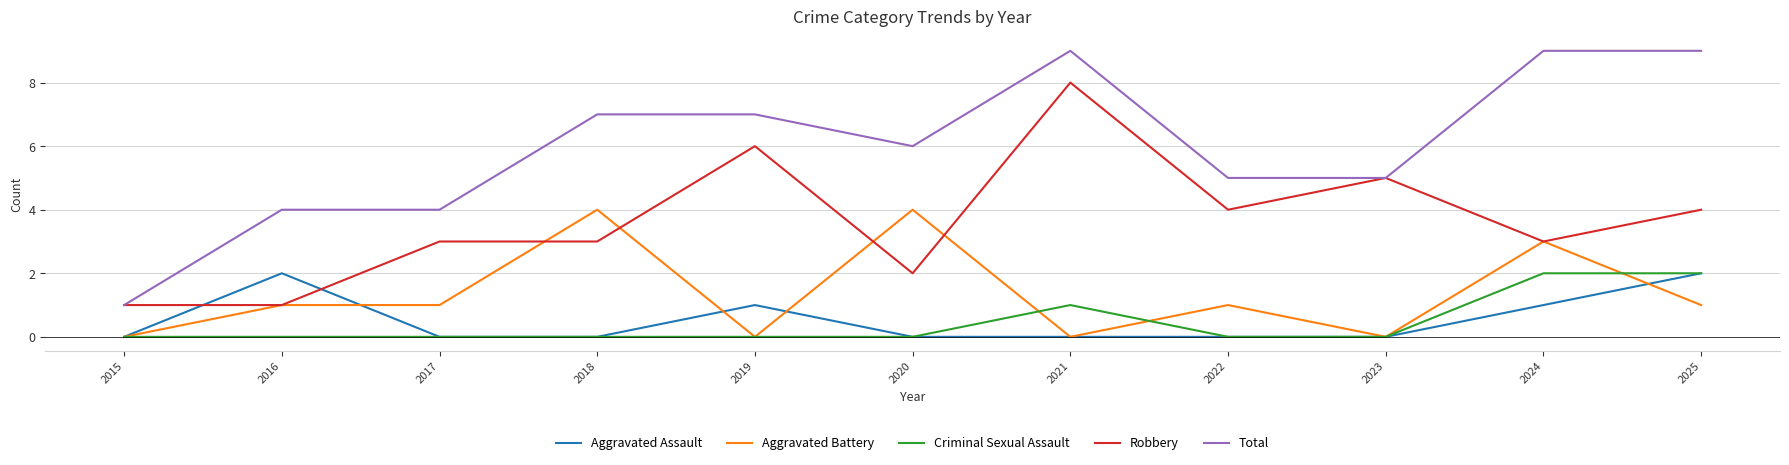

The value of Robbery at 2015 is 1. True or false?

True